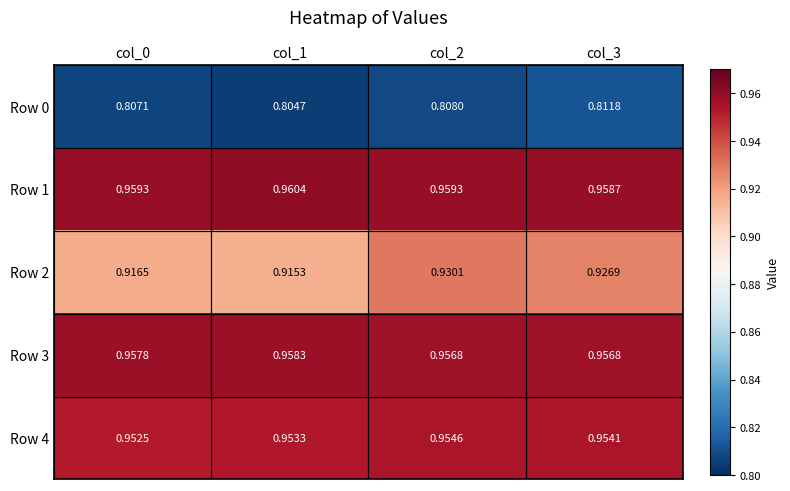

Between col_2 and col_3, which series saw the biggest shift?

Row 0